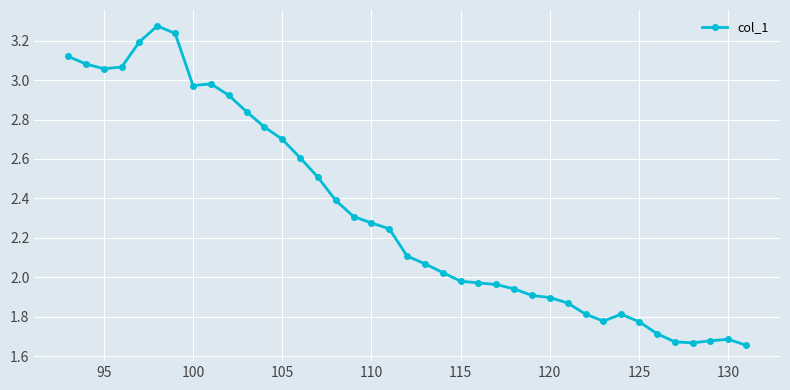

What is the difference between the maximum and minimum values?

1.6